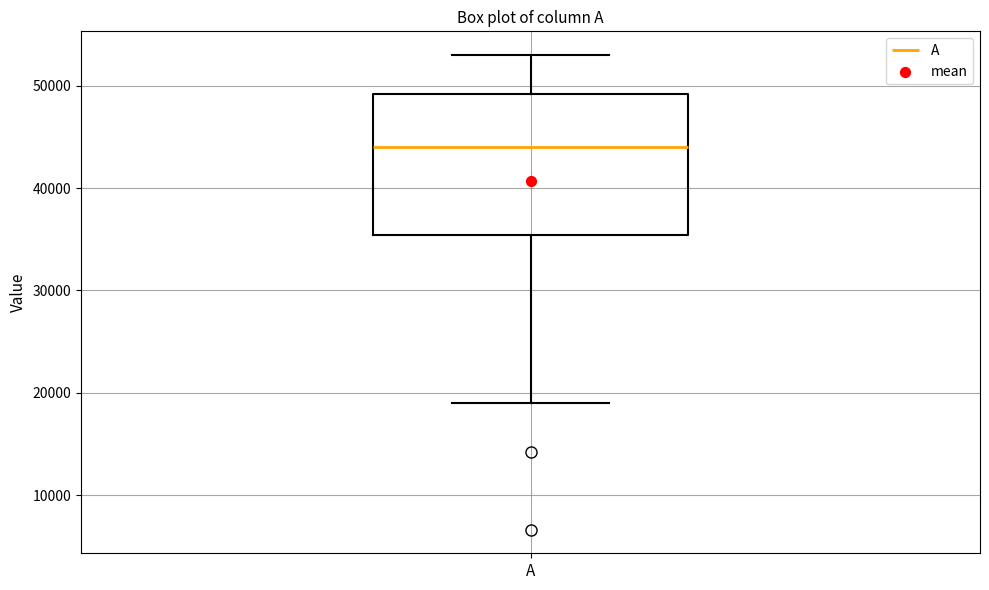

Where does the median line of the box for A sit on the y-axis? The values are not printed on the chart, so give them approximately, as read against the axis.

44000